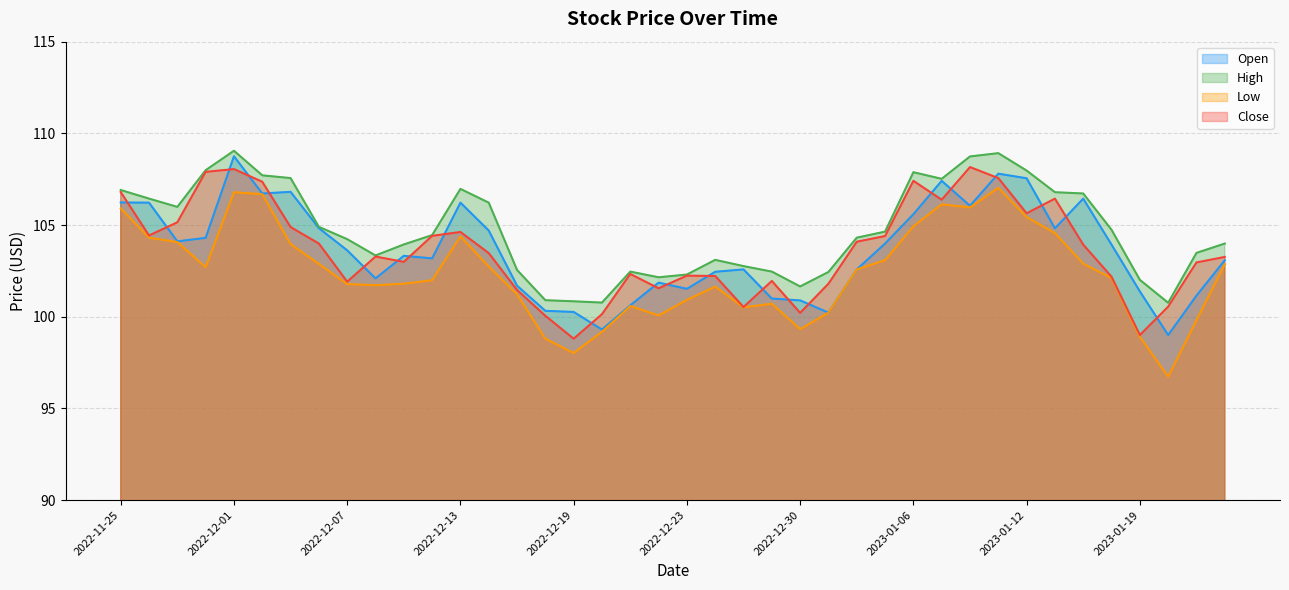

The value of Open at 2023-01-13 is 104.8. True or false?

True